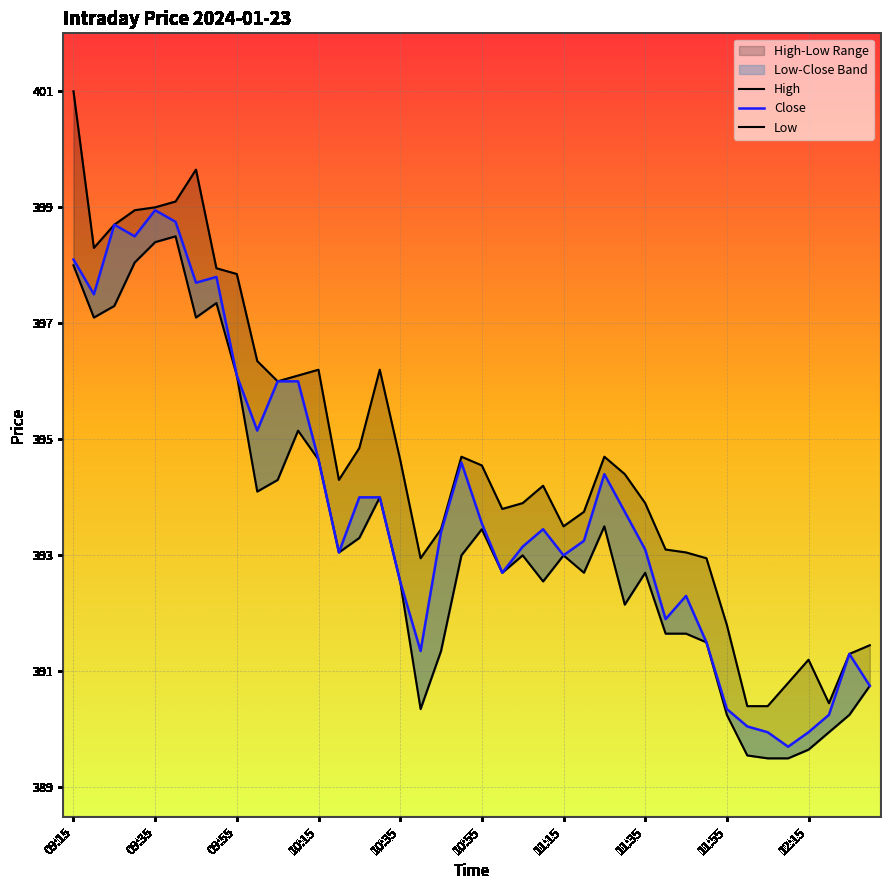

At which category does the chart reach its minimum across all series?

34